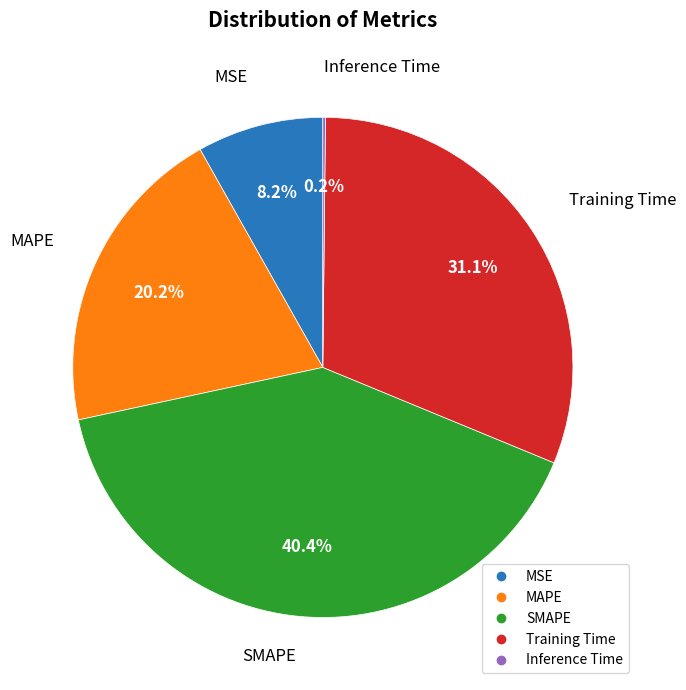

Is there a majority slice in this chart?

No